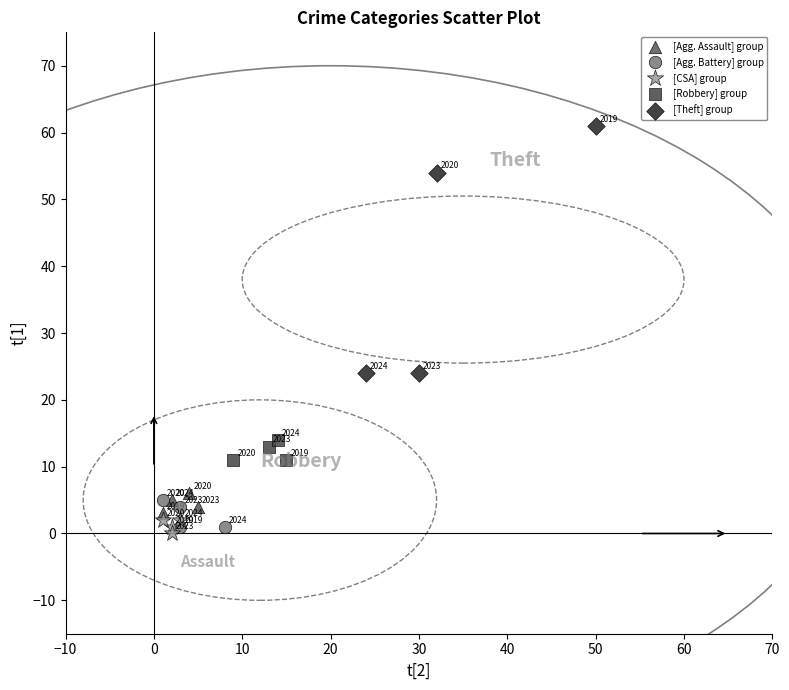

Which series contains the highest Y value?

[Theft] group